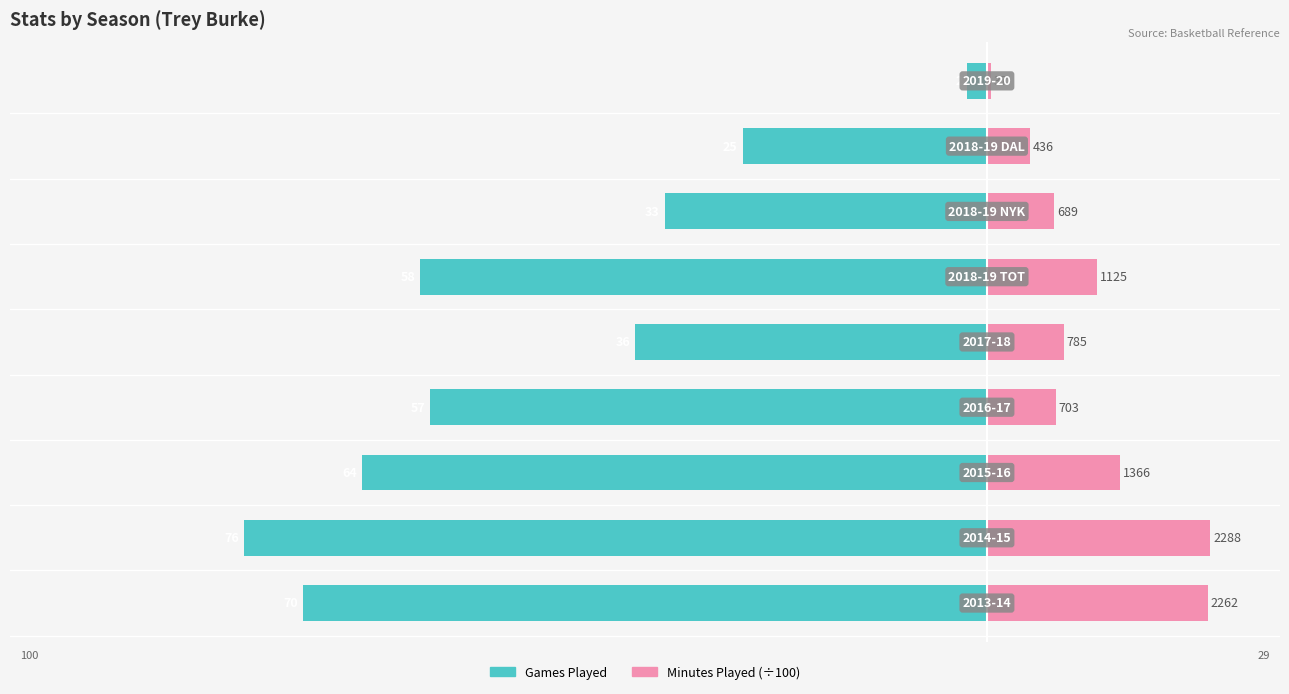

The Games Played series shows -2.0 at 8. True or false?

True